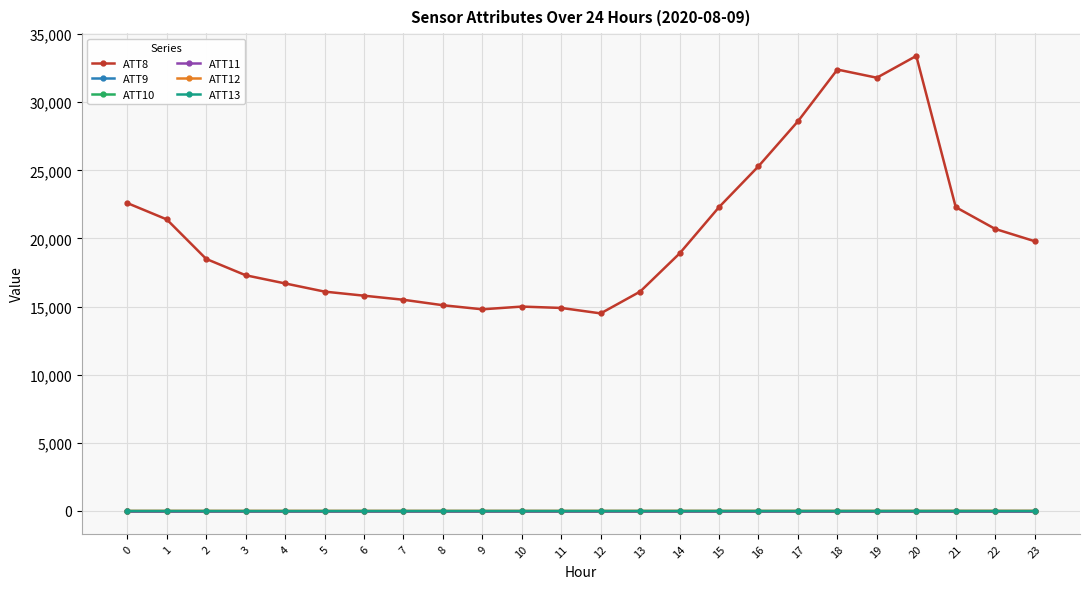

Does the chart have visible grid lines?

Yes